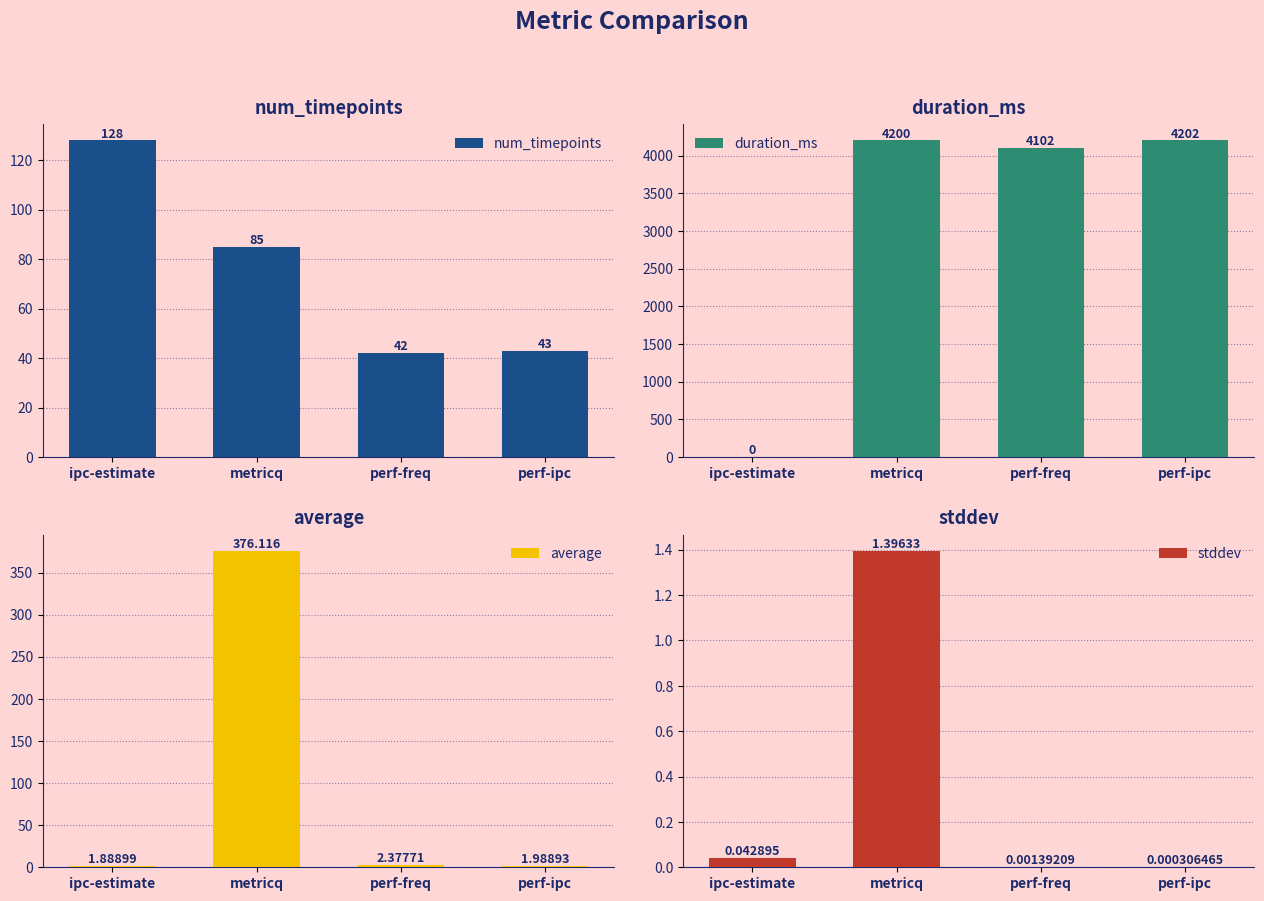

What are all the series names shown in the legend?

num_timepoints, duration_ms, average, stddev